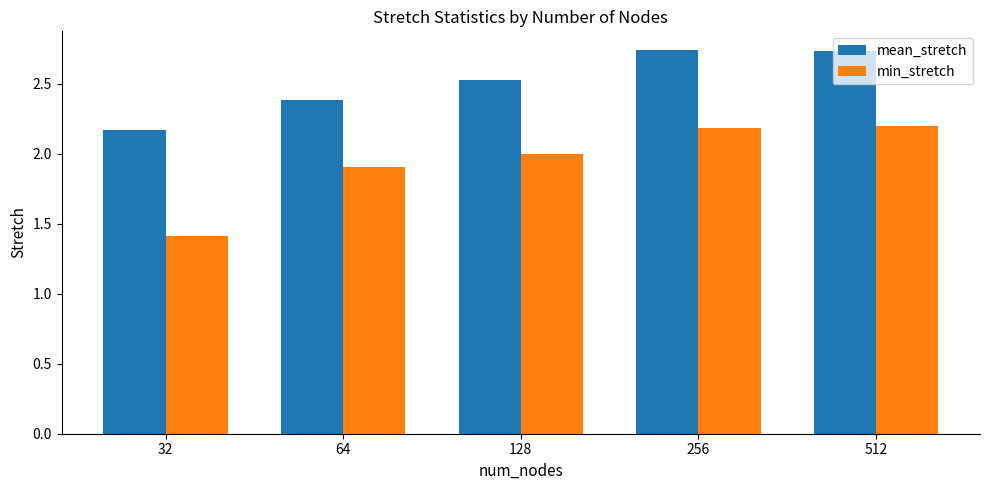

Is it true that mean_stretch equals 0.6 at 512?

False